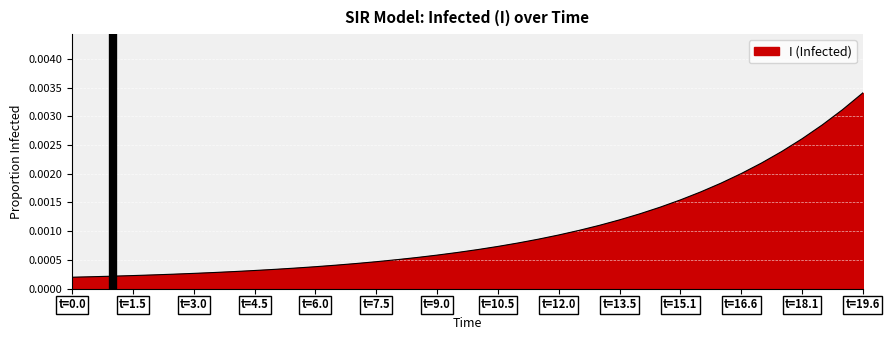

What is the label of the 2nd point from the left?

t=1.5